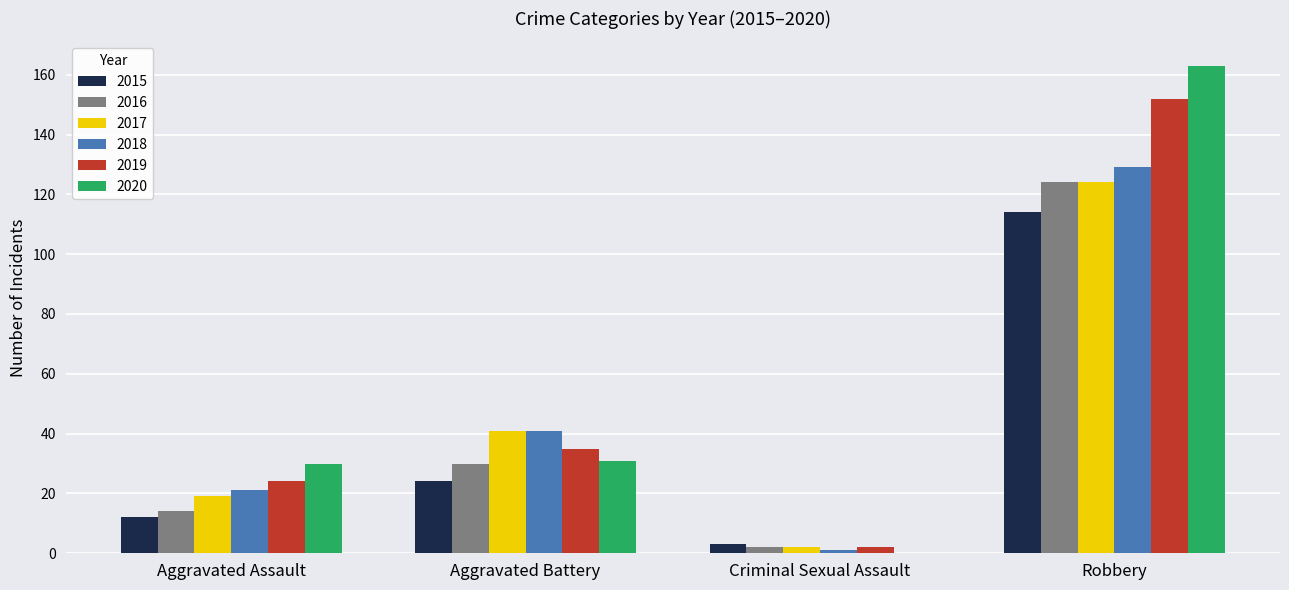

Reading right to left, transcribe all the data shown in this chart.

2015: Robbery=114	Criminal Sexual Assault=3	Aggravated Battery=24	Aggravated Assault=12
2016: Robbery=124	Criminal Sexual Assault=2	Aggravated Battery=30	Aggravated Assault=14
2017: Robbery=124	Criminal Sexual Assault=2	Aggravated Battery=41	Aggravated Assault=19
2018: Robbery=129	Criminal Sexual Assault=1	Aggravated Battery=41	Aggravated Assault=21
2019: Robbery=152	Criminal Sexual Assault=2	Aggravated Battery=35	Aggravated Assault=24
2020: Robbery=163	Criminal Sexual Assault=0	Aggravated Battery=31	Aggravated Assault=30